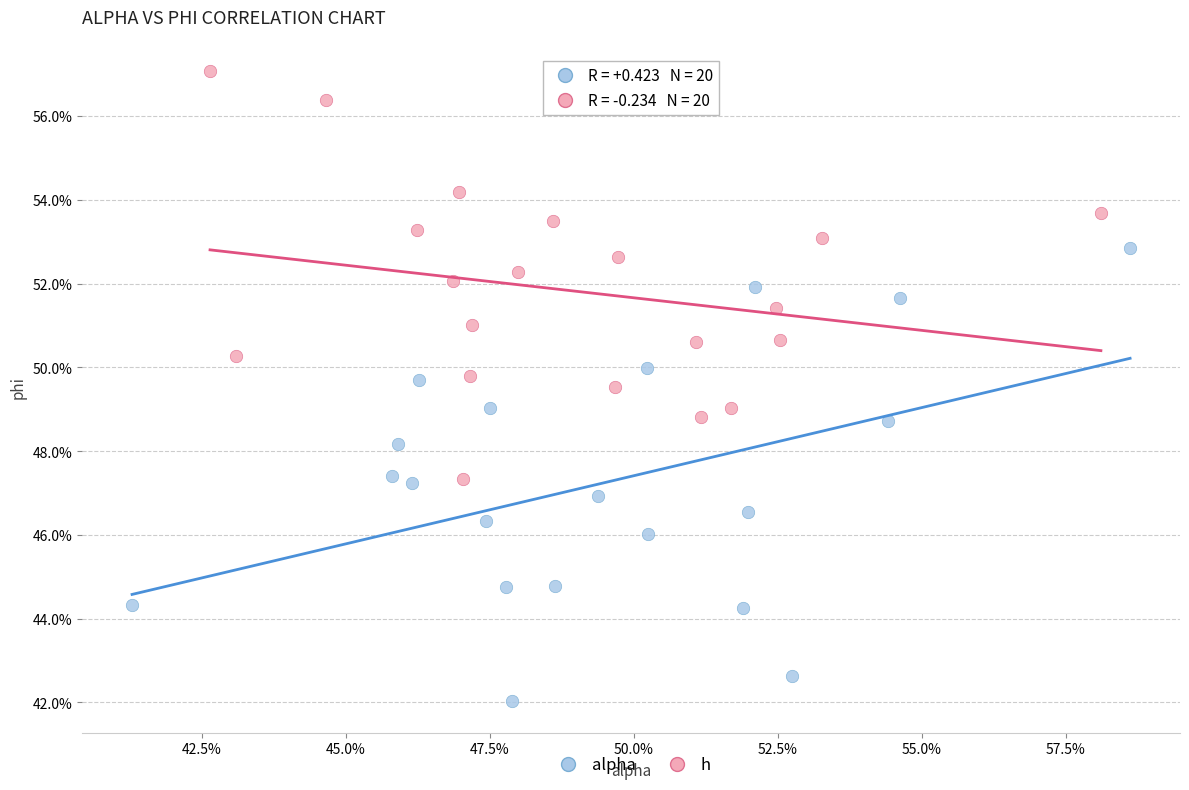

What are all the series names shown in the legend?

alpha, h